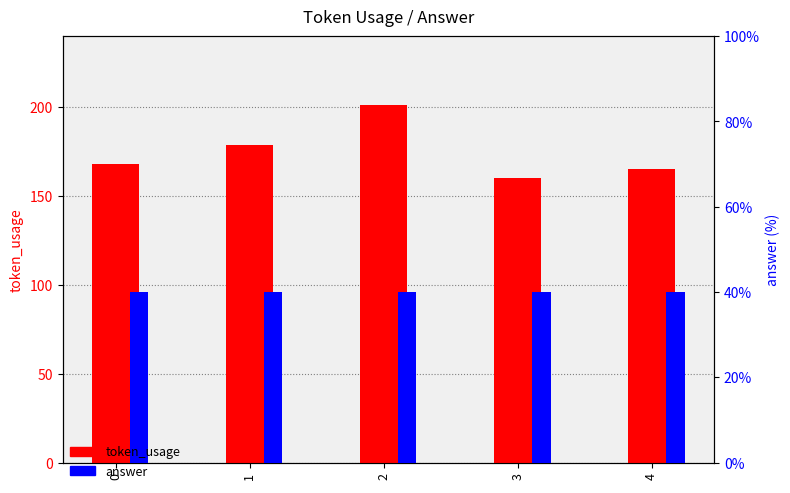

Are the bars grouped side by side (vs. stacked)?

Yes